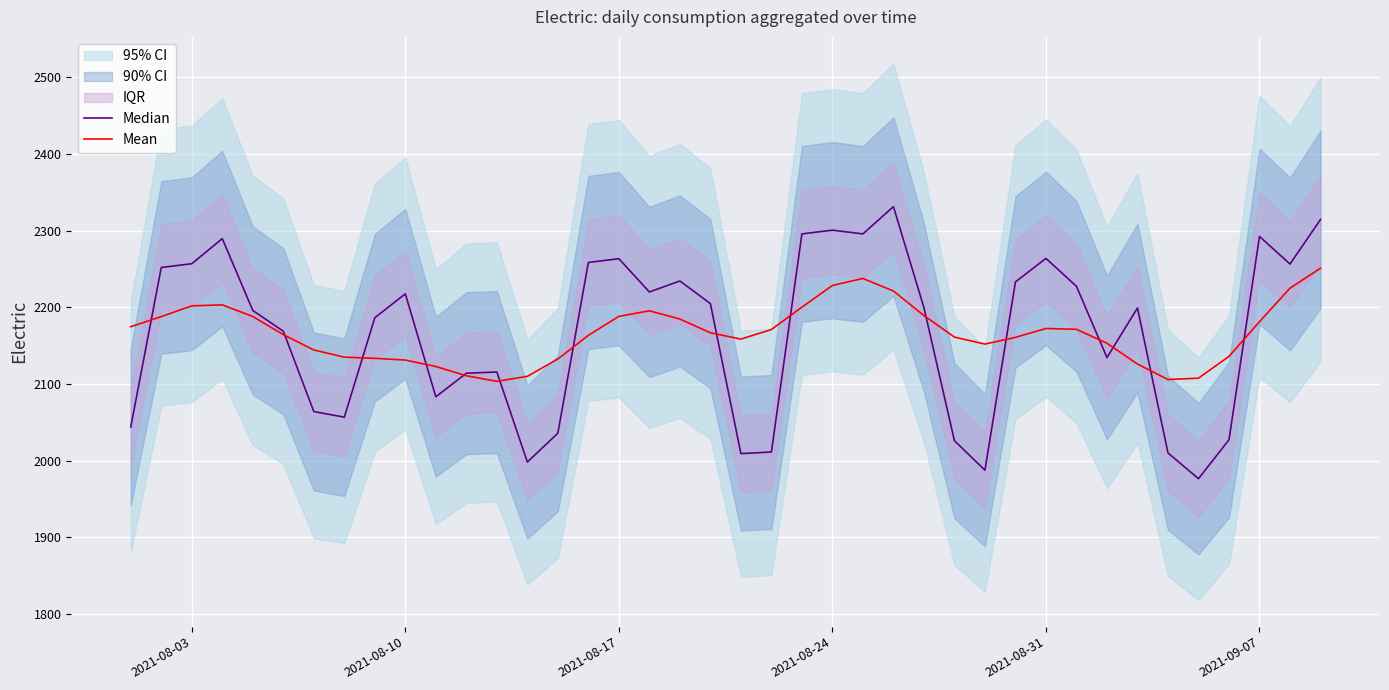

What is the highest value of the Mean series?

2251.1